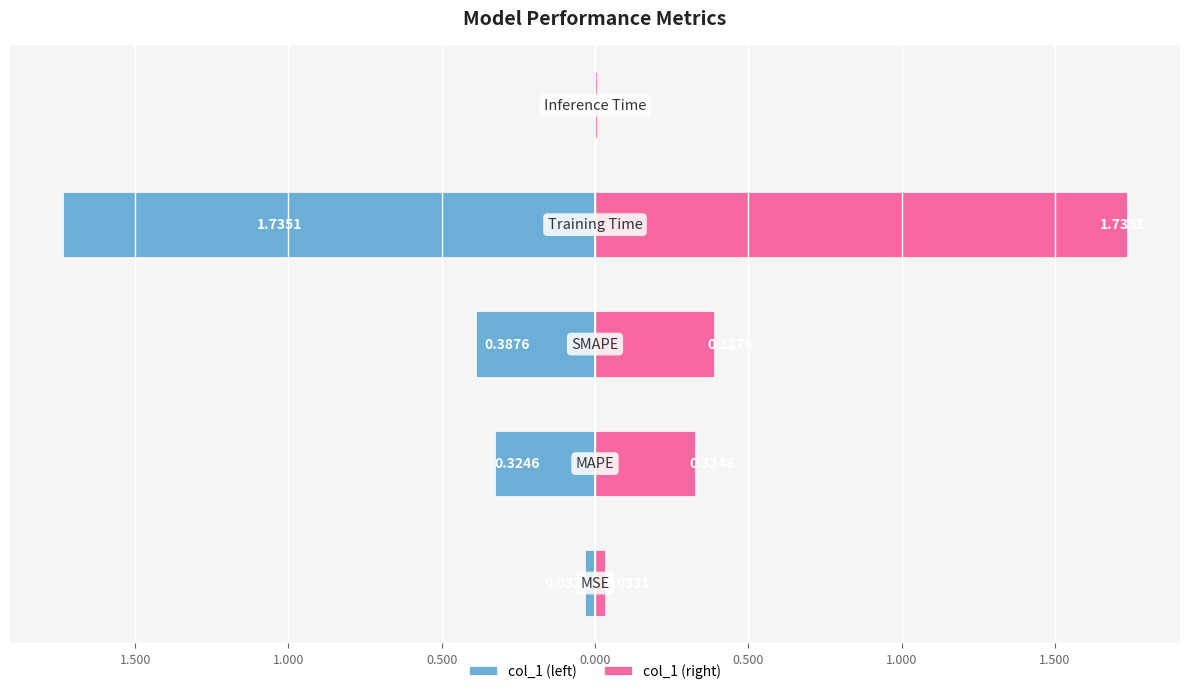

How many series are shown in this chart?

2